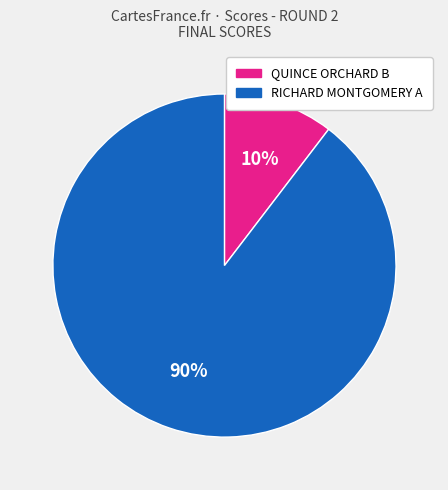

The RICHARD MONTGOMERY A slice represents 90% of the pie. True or false?

True